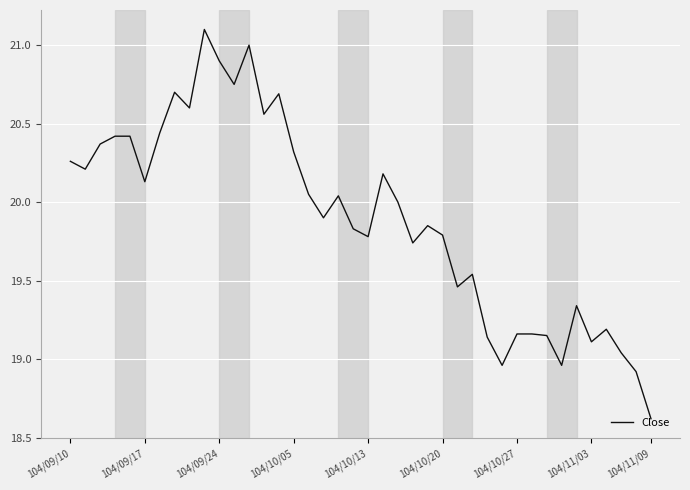

How many categories are shown in the chart?

40